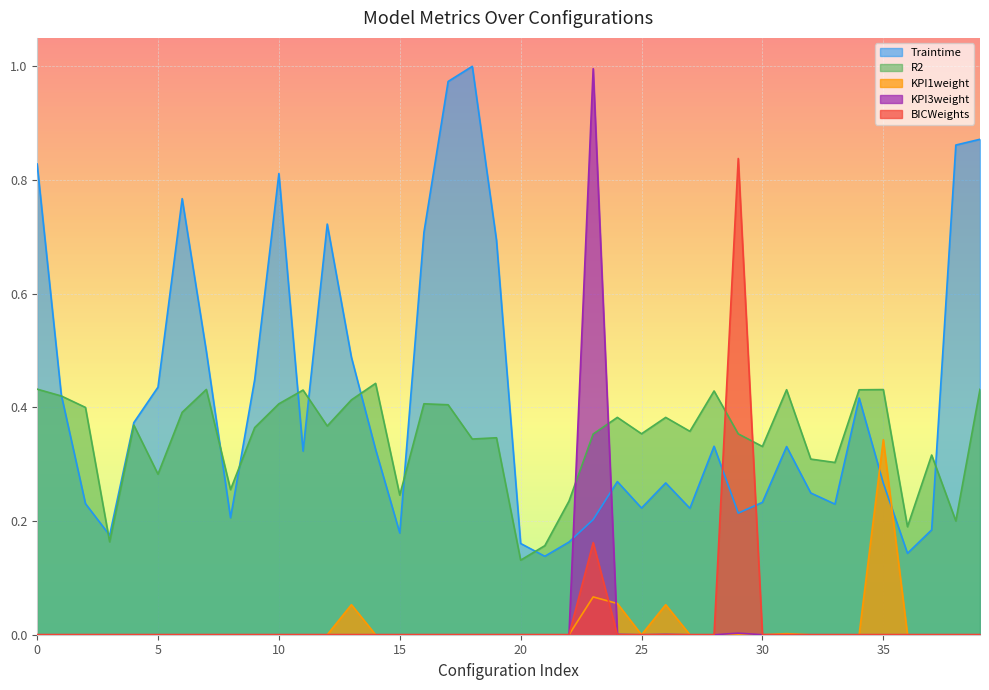

How many categories are shown in the chart?

40